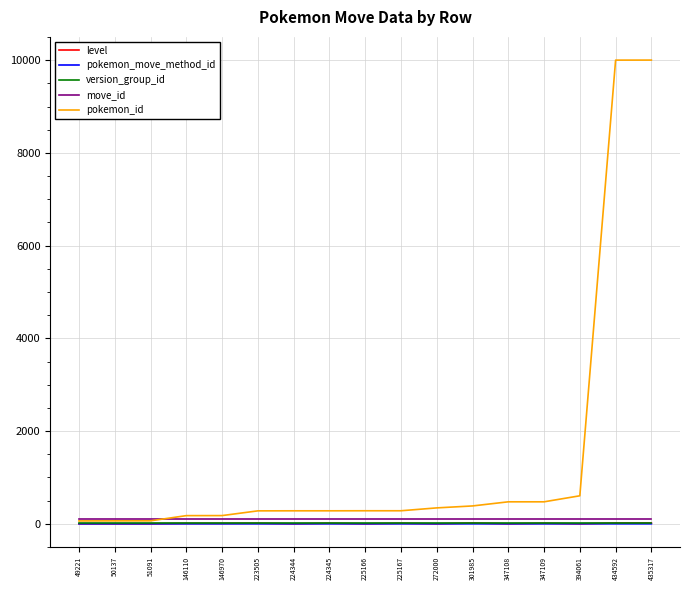

Is the value of pokemon_move_method_id at 224344 greater than the value of pokemon_id at 347108?

No